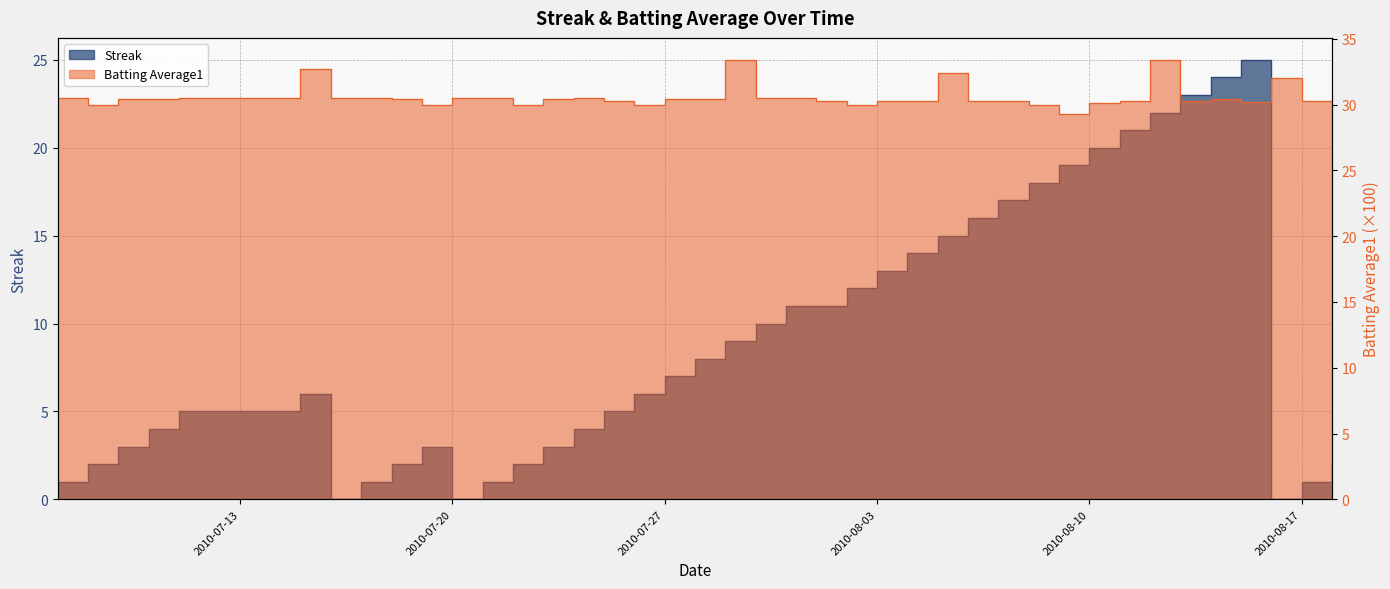

Is the value of Streak at 2010-08-05 greater than the value of Batting Average1 at 2010-07-16?

No